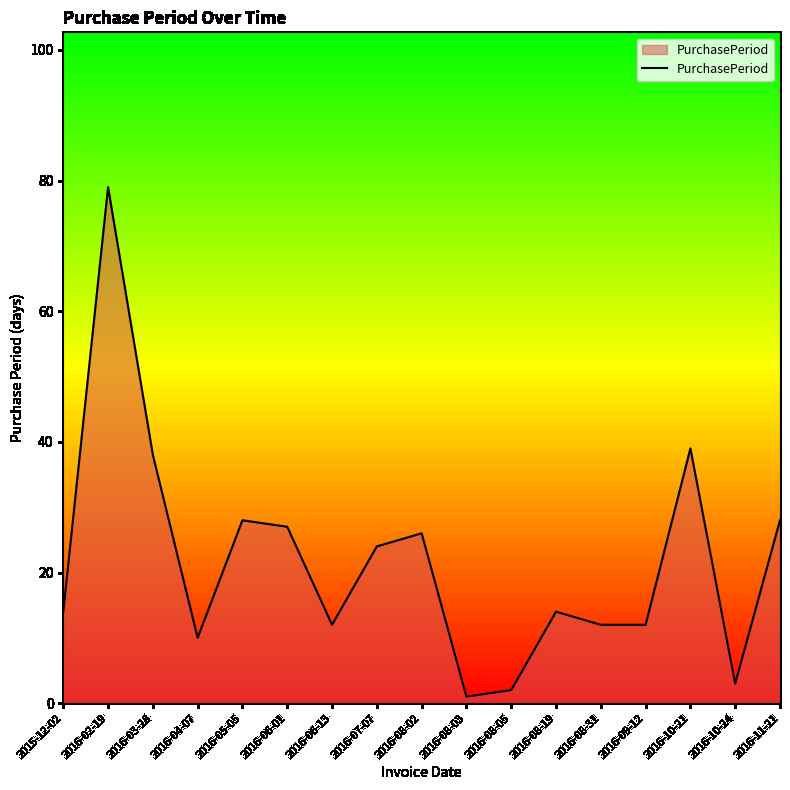

Which label corresponds to the smallest value in the chart?

2016-08-03